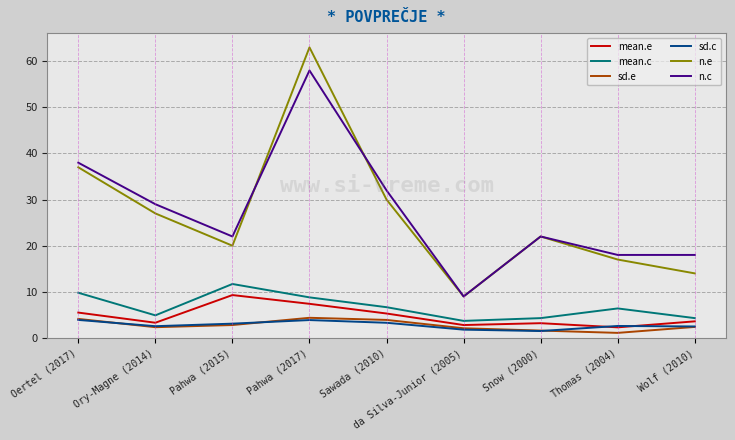

How many distinct data groups are displayed?

6